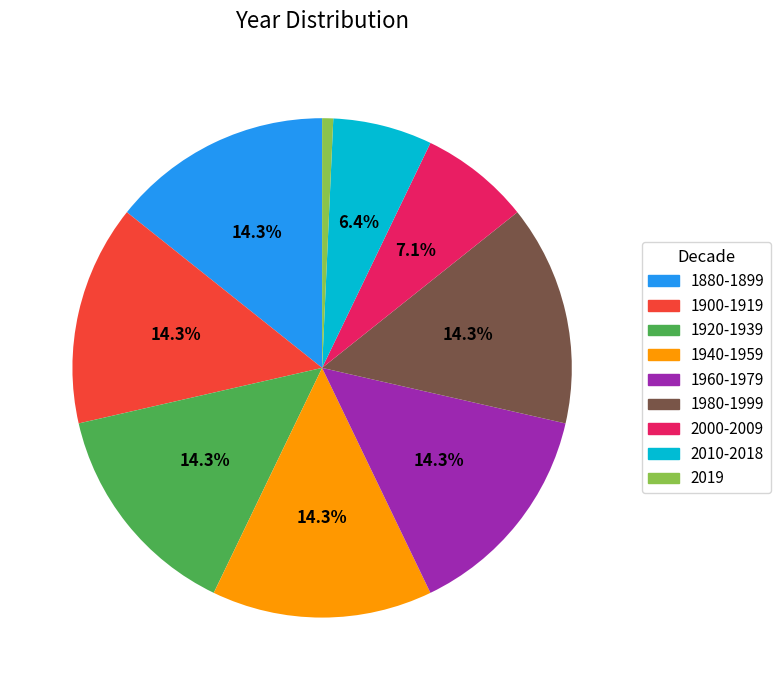

Is the sum of 1940-1959 and 2019 greater than half?

No